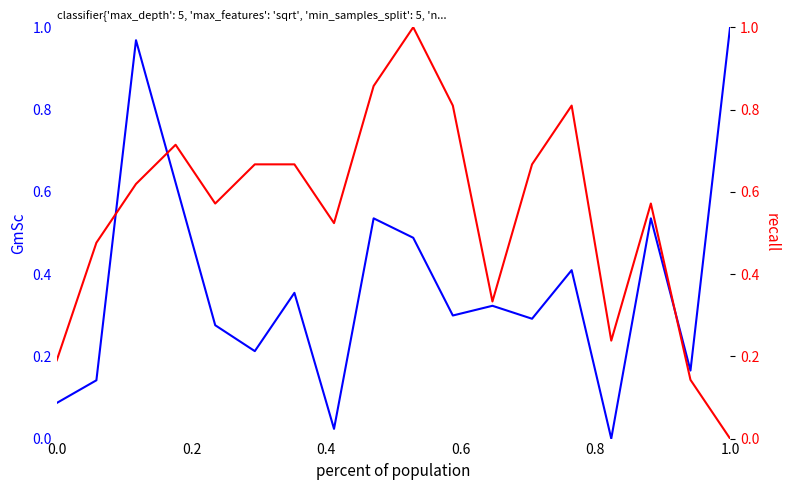

What is the value of the +/- point at the 10th from the left?

1.0